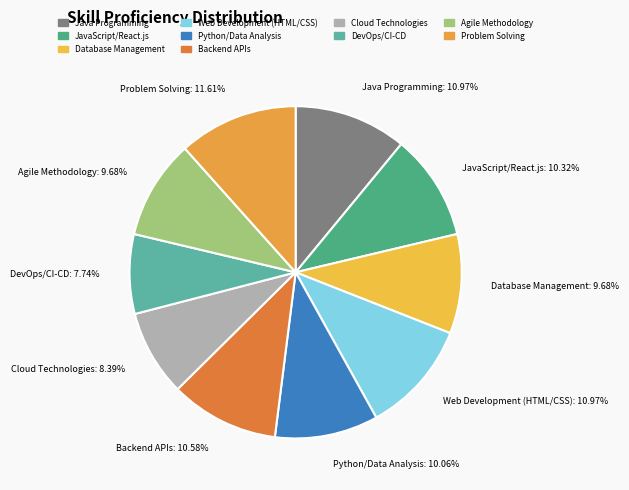

Combined, what portion of the pie is Problem Solving and Cloud Technologies?

20.0%